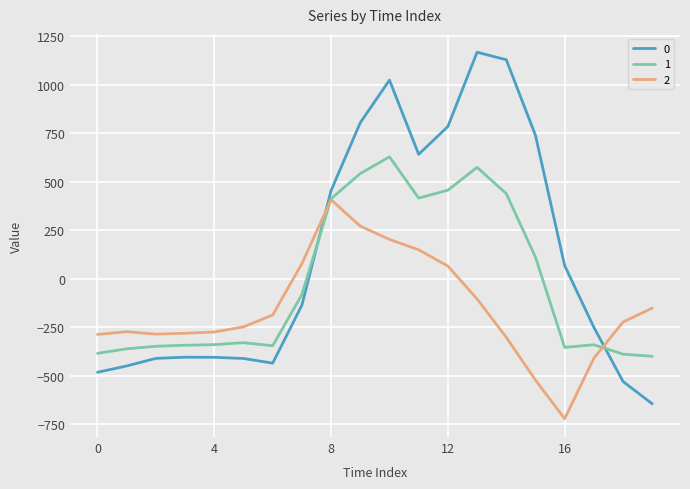

How many categories are shown in the chart?

20